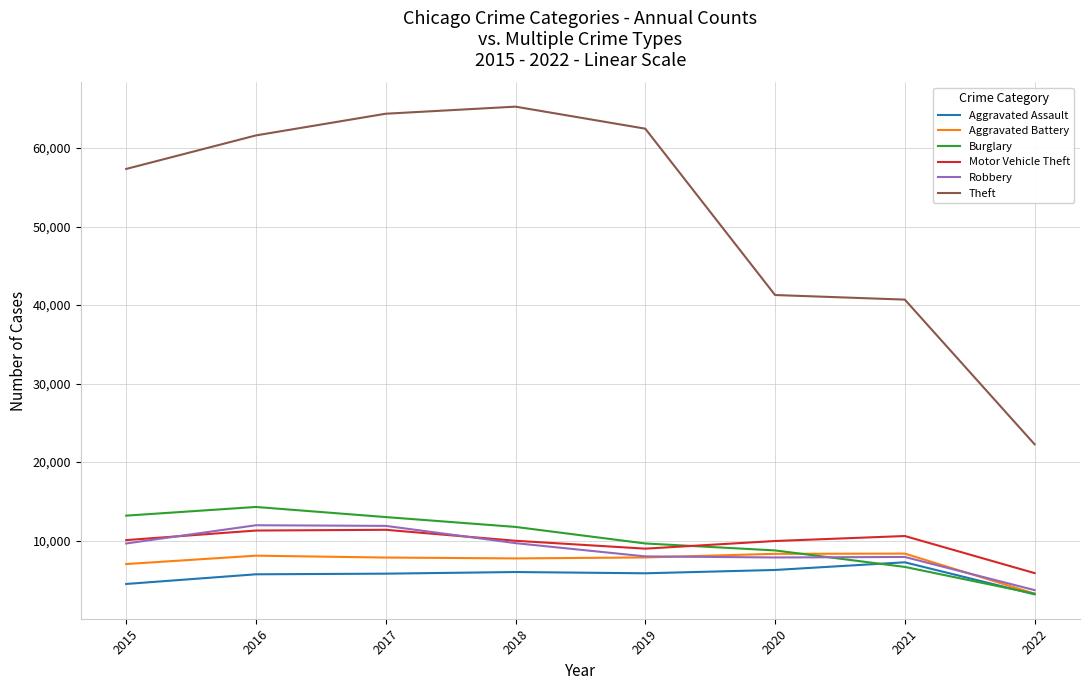

The Aggravated Battery series shows 8319 at 2020. True or false?

True